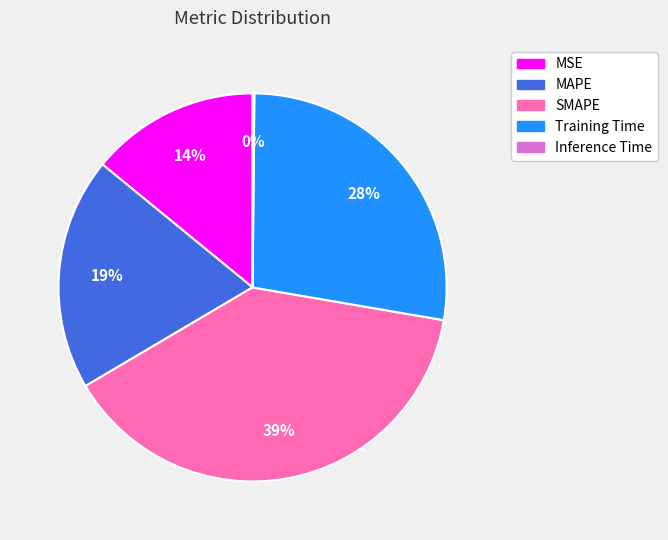

To the nearest percent, what is the difference between the largest and smallest slice percentages?

39%